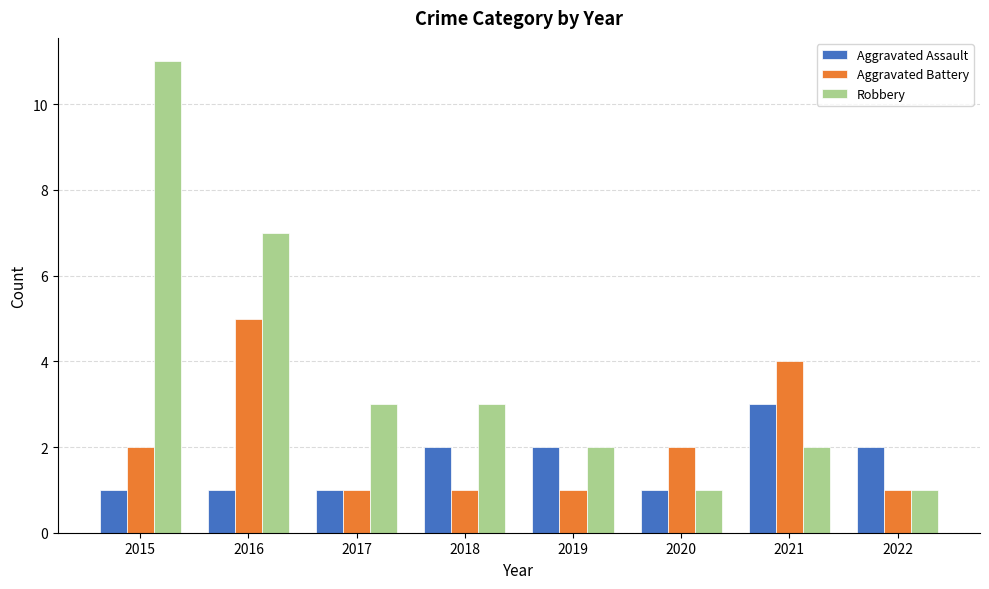

How many data points does each series have?

8